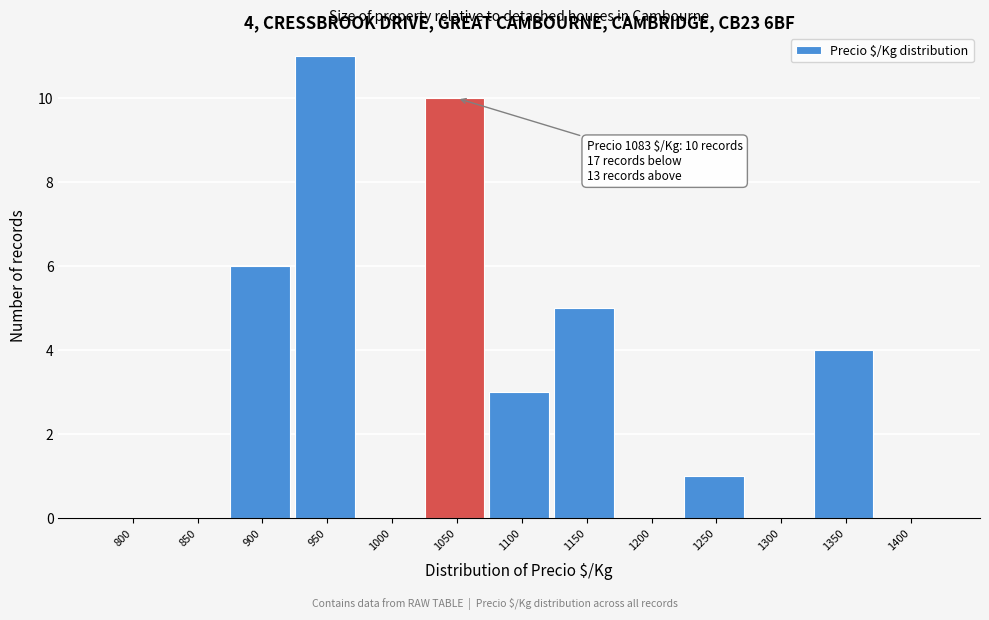

Reading left to right, list all the values displayed in this chart.

800=0	850=0	900=6	950=11	1000=0	1050=10	1100=3	1150=5	1200=0	1250=1	1300=0	1350=4	1400=0